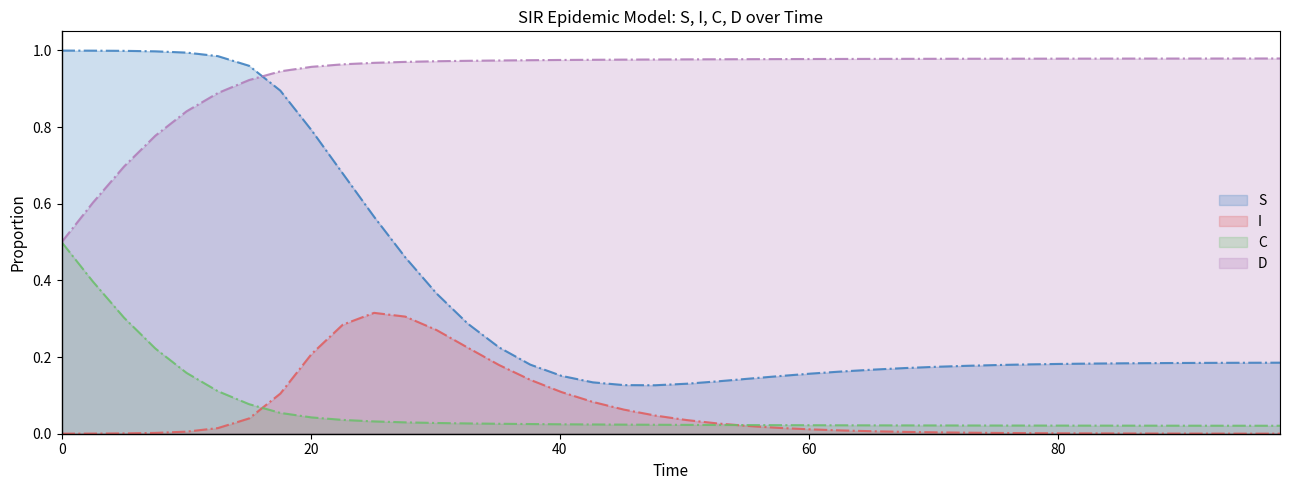

Which series has the largest total across all categories?

D